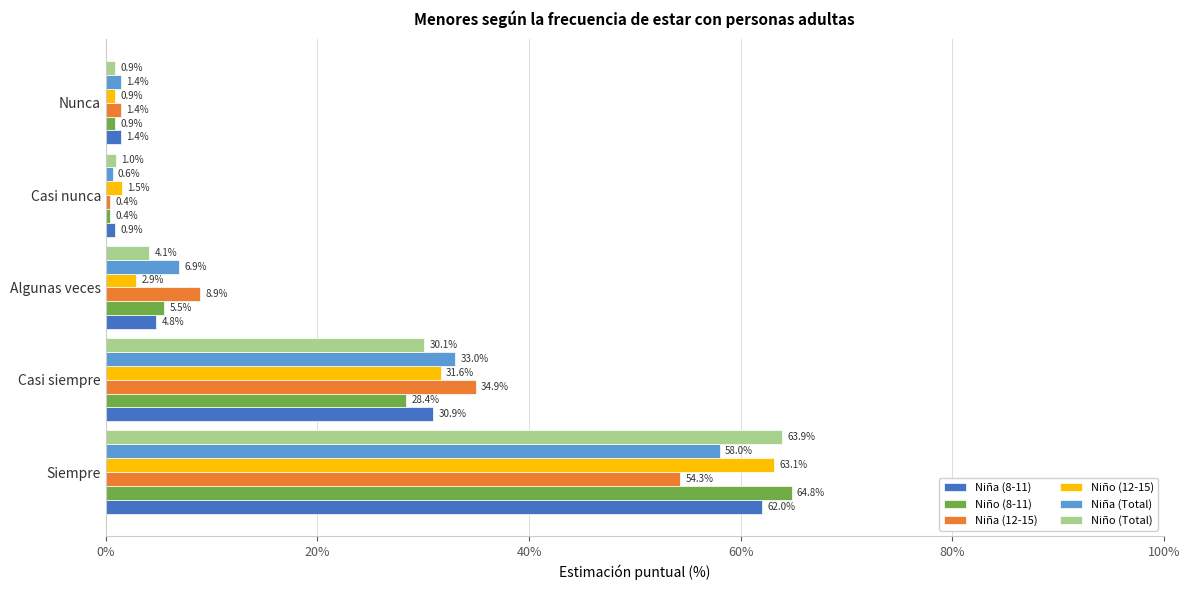

What are all the series names shown in the legend?

Niña (8-11), Niño (8-11), Niña (12-15), Niño (12-15), Niña (Total), Niño (Total)